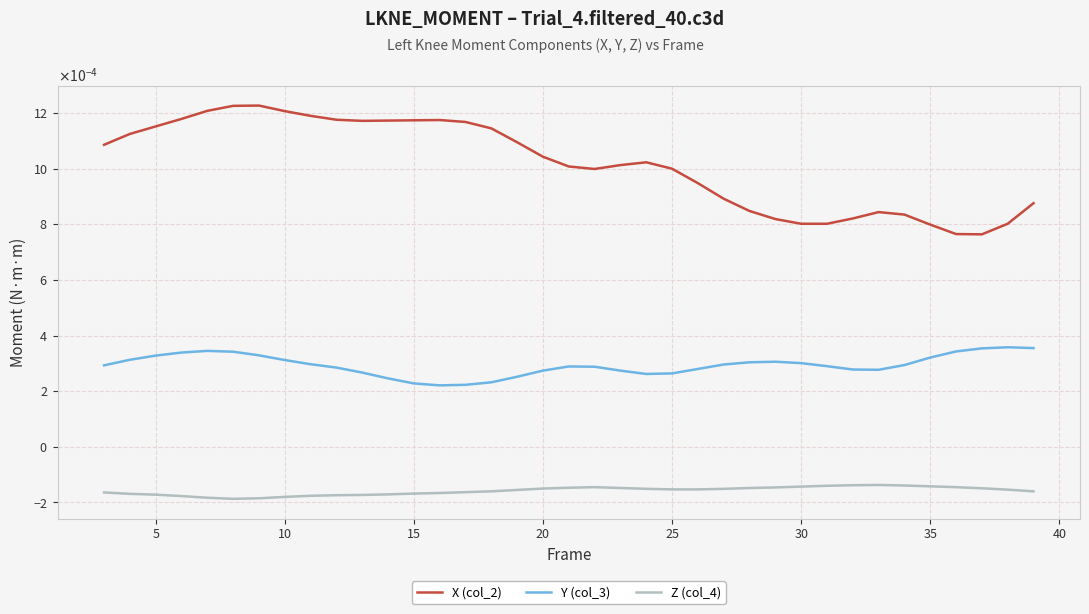

What are all the series names shown in the legend?

X (col_2), Y (col_3), Z (col_4)